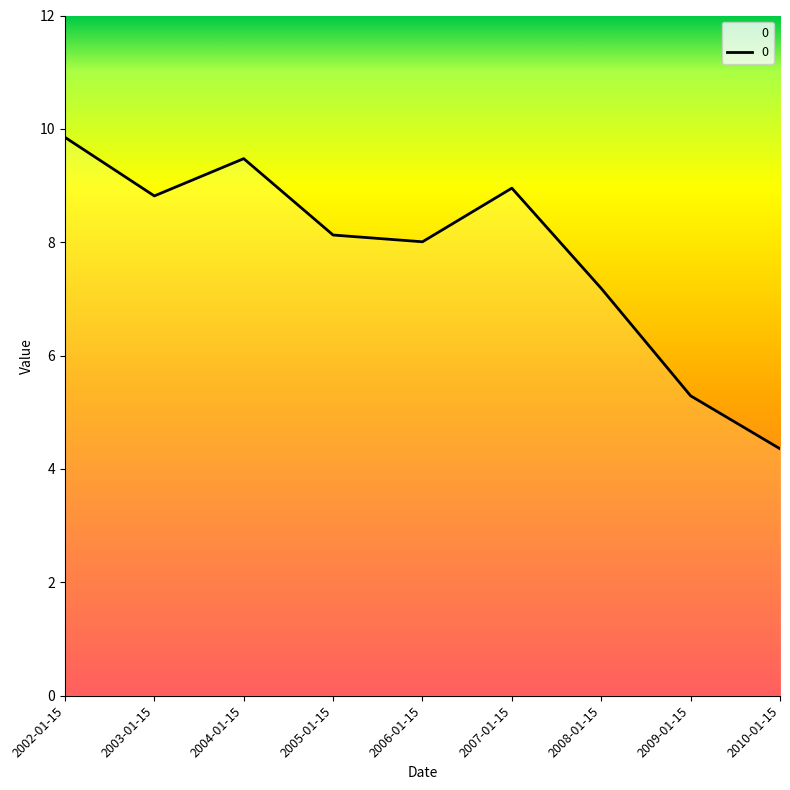

Reading left to right, transcribe all the data shown in this chart.

9.9	8.8	9.5	8.1	8.0	9.0	7.2	5.3	4.4